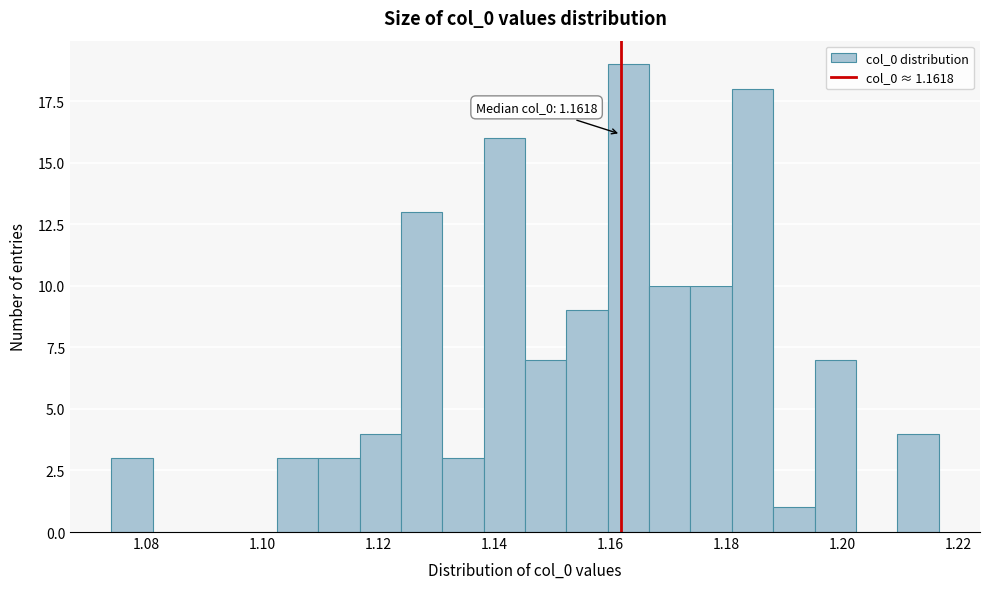

Around what value on the x-axis is the tallest bar? Give the approximate position of its centre, as read against the axis.

1.164